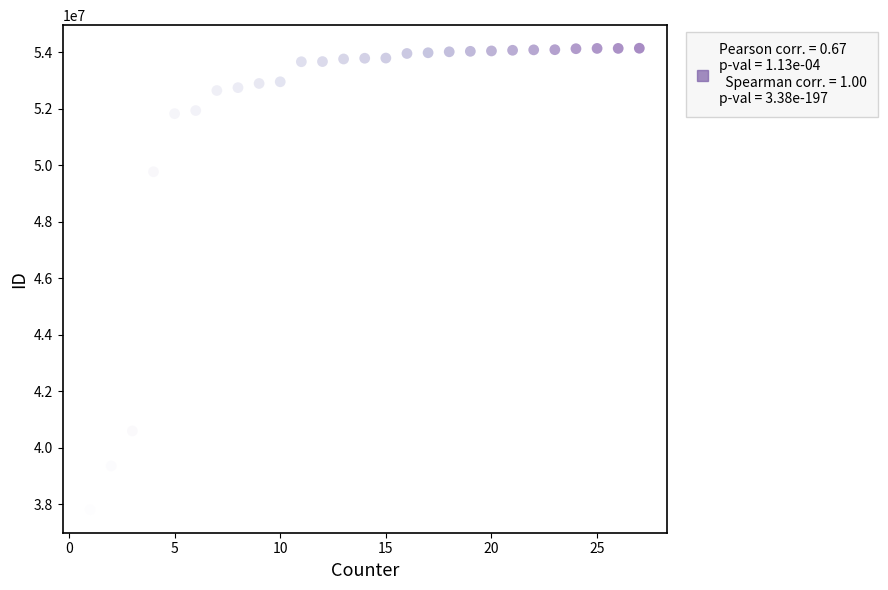

What is the range of X values (max minus min)?

26